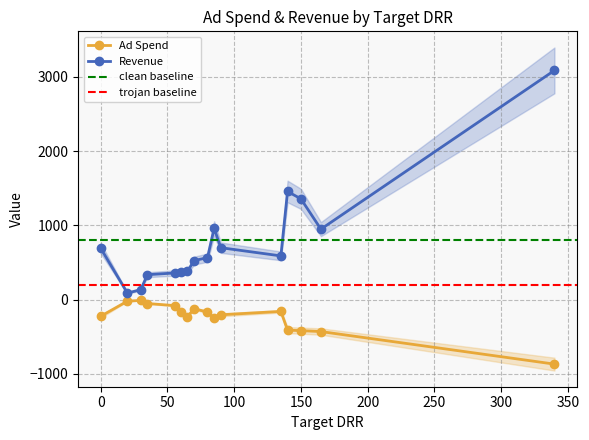

How many lines are shown in the chart?

2